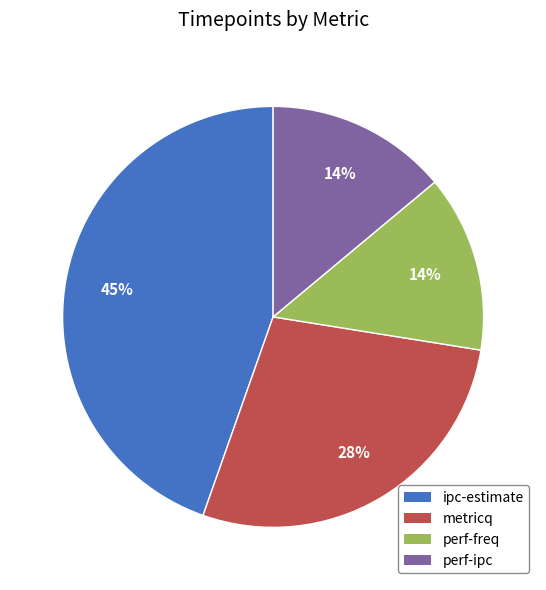

Count the number of slices in the pie.

4